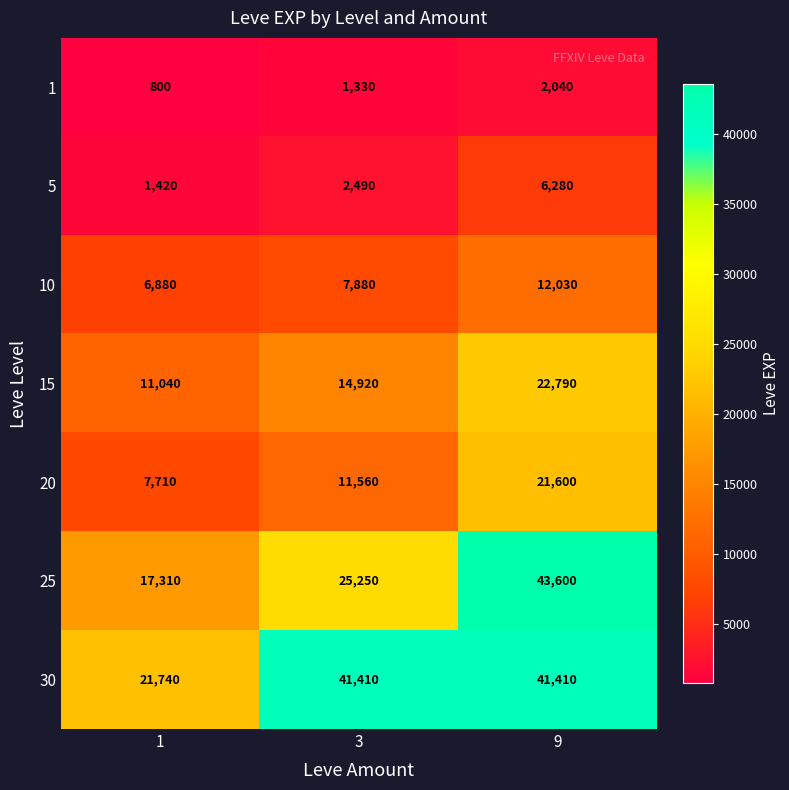

Which series has the widest spread of values?

25